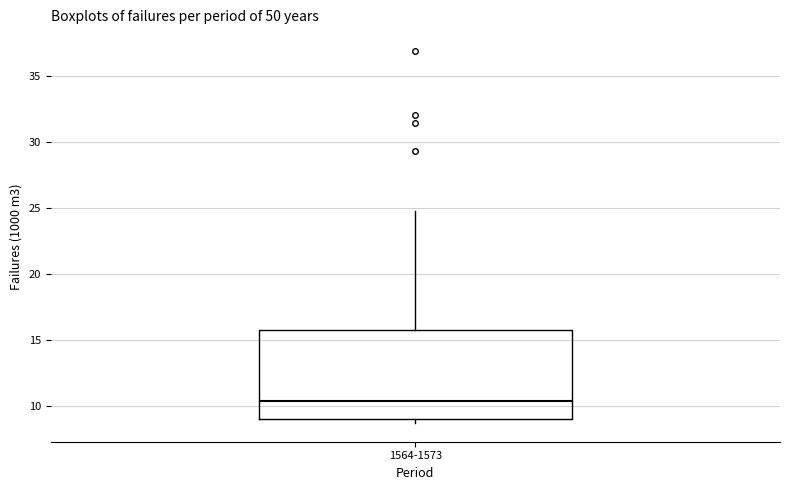

Where does the upper whisker of the box for 1564-1573 end on the y-axis? The values are not printed on the chart, so give them approximately, as read against the axis.

25.0